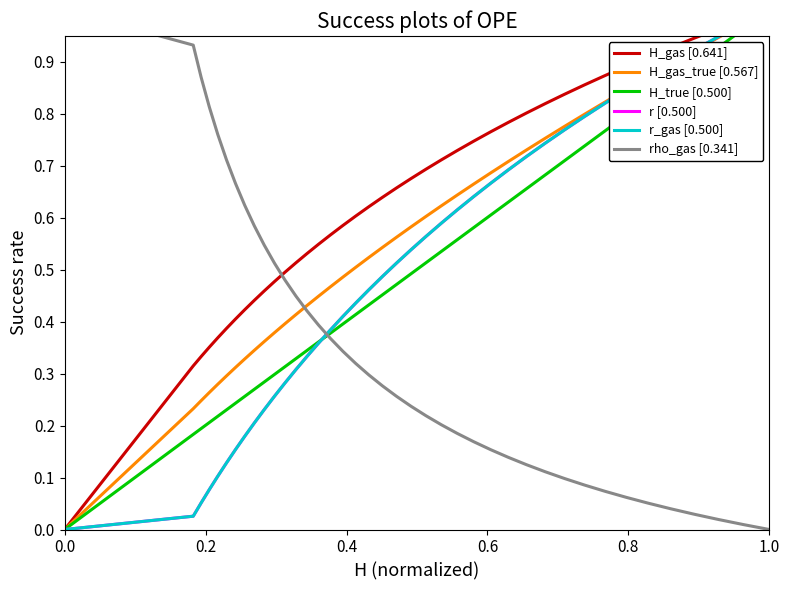

Reading left to right, extract all data points from this chart.

H_gas [0.641]: 0.0	0.3	0.3	0.4	0.4	0.4	0.4	0.4	0.4	0.5	0.5	0.5	0.5	0.5	0.5	0.6	0.6	0.6	0.6	0.6	0.7	0.7	0.7	0.7	0.7	0.7	0.8	0.8	0.8	0.8	0.8	0.9	0.9	0.9	0.9	0.9	0.9	1.0	1.0	1.0
H_gas_true [0.567]: 0.0	0.2	0.2	0.3	0.3	0.3	0.3	0.3	0.3	0.4	0.4	0.4	0.4	0.4	0.4	0.5	0.5	0.5	0.5	0.5	0.6	0.6	0.6	0.6	0.6	0.7	0.7	0.7	0.7	0.8	0.8	0.8	0.8	0.8	0.9	0.9	0.9	0.9	1.0	1.0
H_true [0.500]: 0.0	0.2	0.2	0.2	0.2	0.2	0.2	0.3	0.3	0.3	0.3	0.3	0.3	0.3	0.4	0.4	0.4	0.4	0.4	0.5	0.5	0.5	0.5	0.5	0.6	0.6	0.6	0.6	0.7	0.7	0.7	0.7	0.8	0.8	0.8	0.9	0.9	0.9	1.0	1.0
r [0.500]: 0.0	0.0	0.1	0.1	0.1	0.1	0.2	0.2	0.2	0.2	0.3	0.3	0.3	0.3	0.4	0.4	0.4	0.4	0.5	0.5	0.5	0.5	0.6	0.6	0.6	0.6	0.7	0.7	0.7	0.7	0.8	0.8	0.8	0.8	0.9	0.9	0.9	0.9	1.0	1.0
r_gas [0.500]: 0.0	0.0	0.1	0.1	0.1	0.1	0.2	0.2	0.2	0.2	0.3	0.3	0.3	0.3	0.4	0.4	0.4	0.4	0.5	0.5	0.5	0.5	0.6	0.6	0.6	0.6	0.7	0.7	0.7	0.7	0.8	0.8	0.8	0.8	0.9	0.9	0.9	0.9	1.0	1.0
rho_gas [0.341]: 1.0	0.9	0.9	0.8	0.8	0.7	0.7	0.6	0.6	0.5	0.5	0.5	0.4	0.4	0.4	0.4	0.3	0.3	0.3	0.3	0.3	0.2	0.2	0.2	0.2	0.2	0.2	0.1	0.1	0.1	0.1	0.1	0.1	0.1	0.1	0.0	0.0	0.0	0.0	0.0